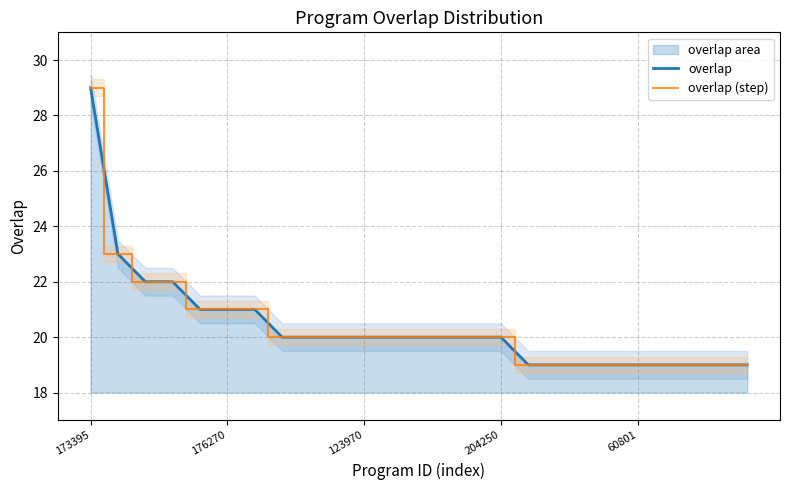

Does the chart display data point markers on the line(s)?

No